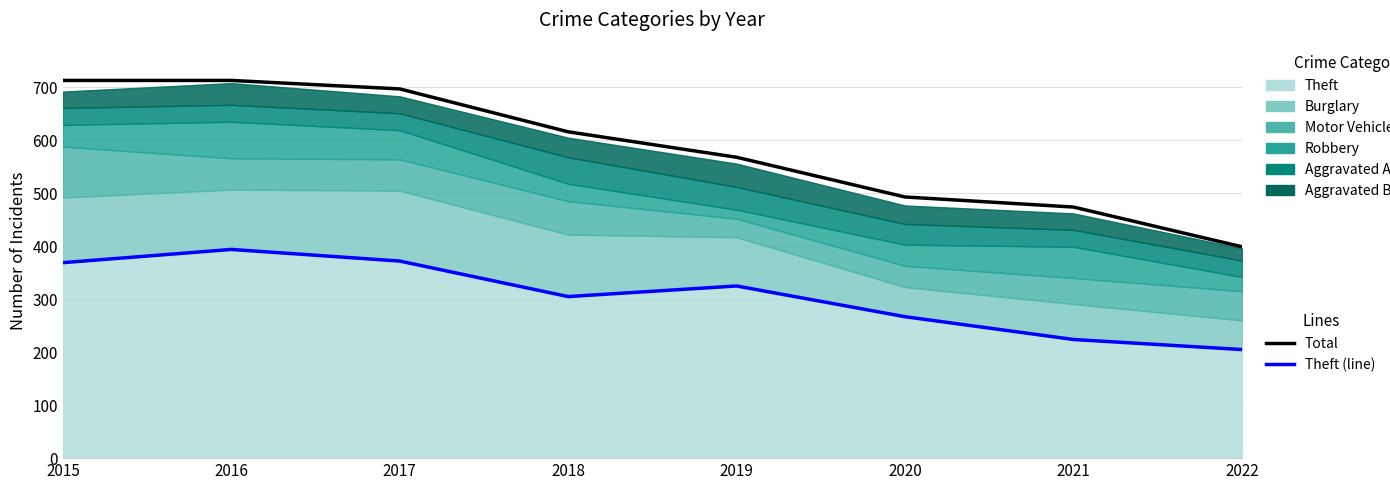

Reading left to right, extract all data points from this chart.

Total: 713	713	697	616	568	493	474	399
Theft (line): 369	394	372	305	325	267	224	205